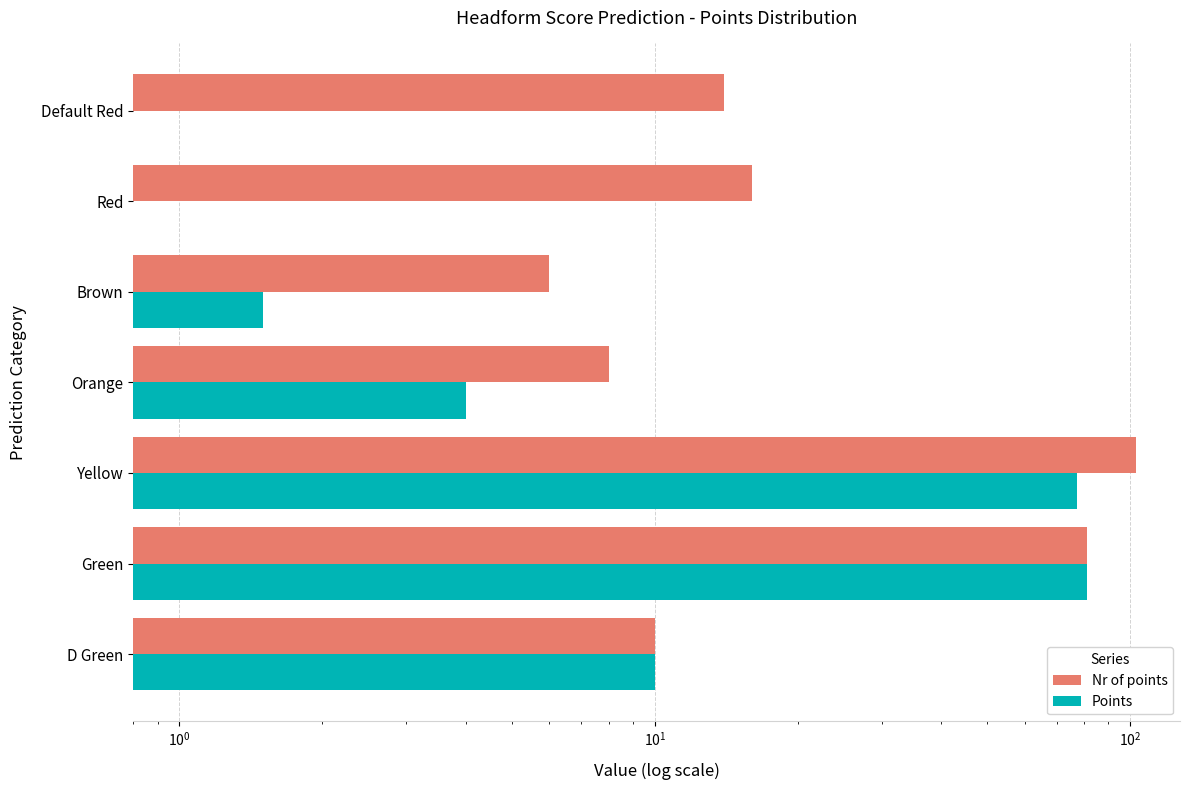

Which series has the largest range (max minus min)?

Nr of points